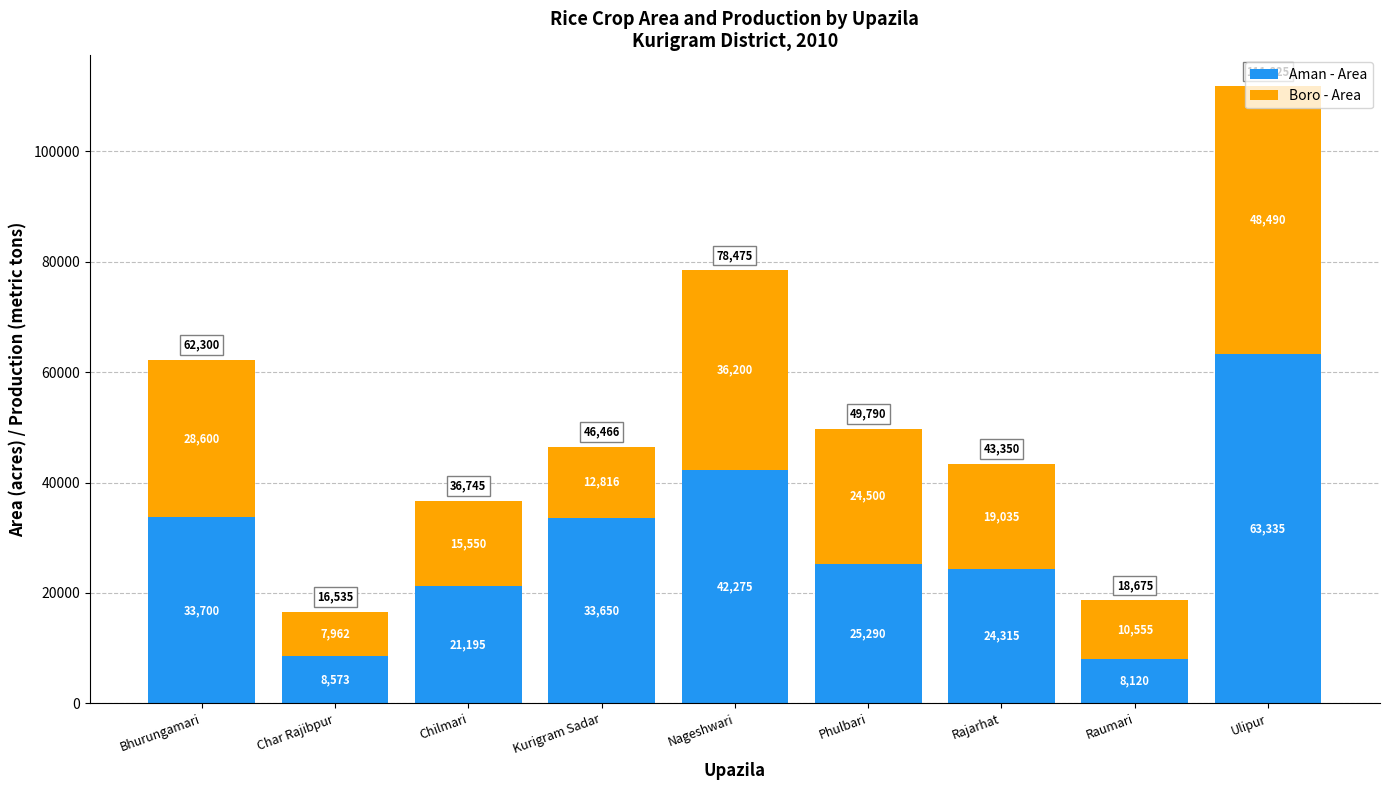

Rank the categories by Aman - Area value from highest to lowest.

Ulipur, Nageshwari, Bhurungamari, Kurigram Sadar, Phulbari, Rajarhat, Chilmari, Char Rajibpur, Raumari